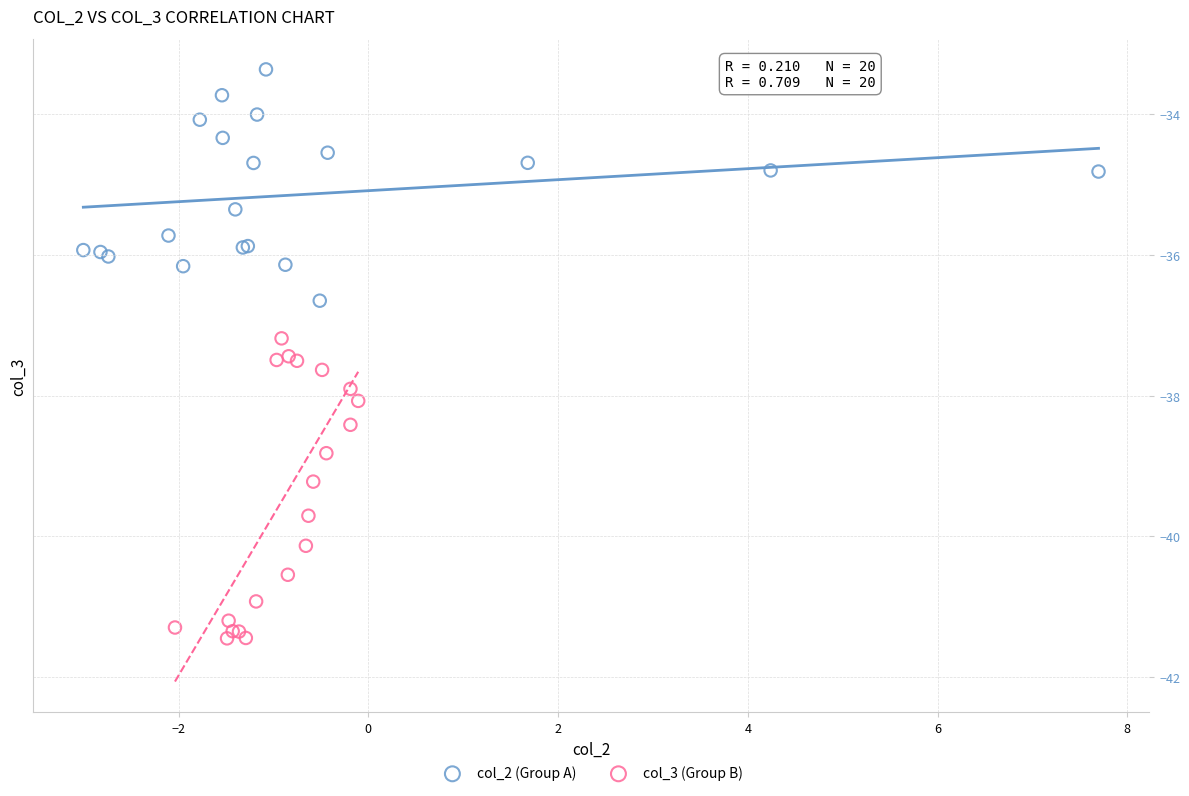

Which series has the largest Y range (max minus min)?

col_3 (Group B)